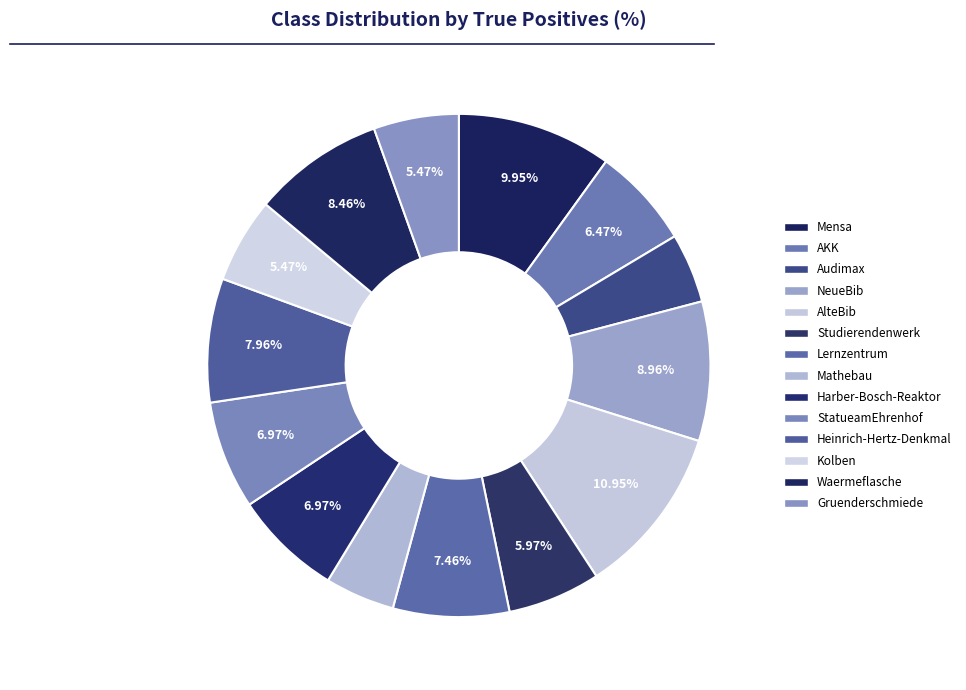

Does Audimax represent more than half of the total?

No